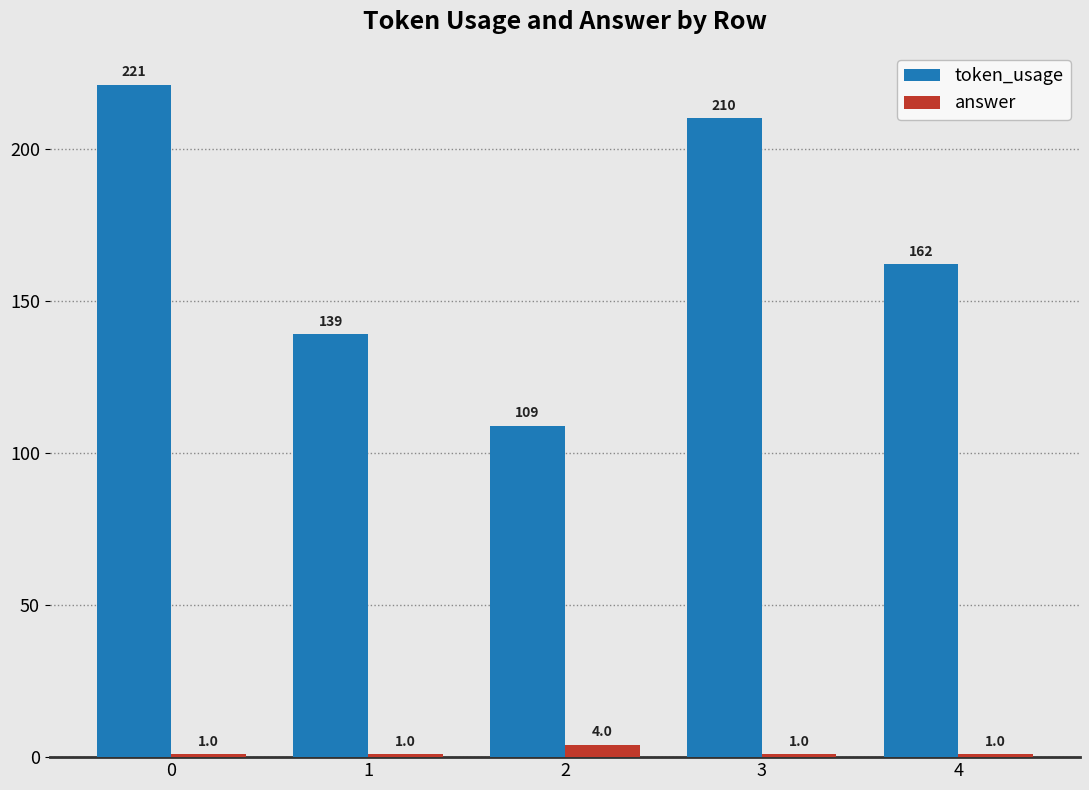

The token_usage series shows 86 at 0. True or false?

False